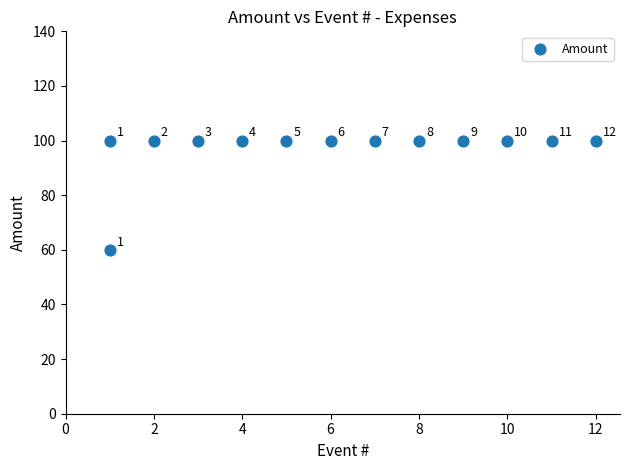

What is the range of X values (max minus min)?

11